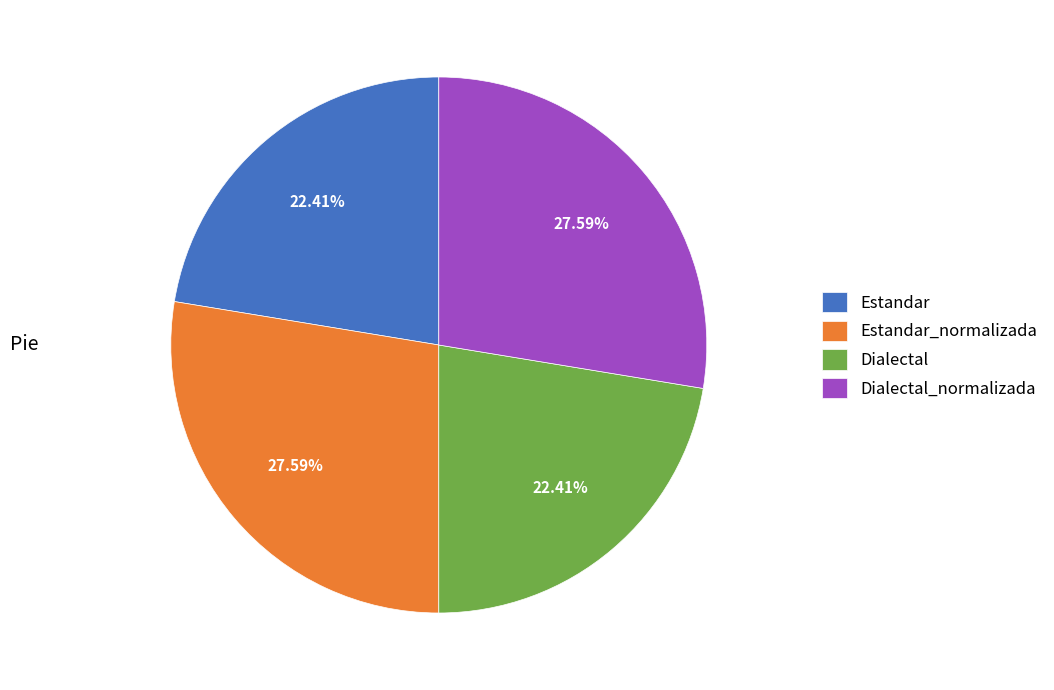

To the nearest percent, what percentage of the pie is Dialectal_normalizada?

28%